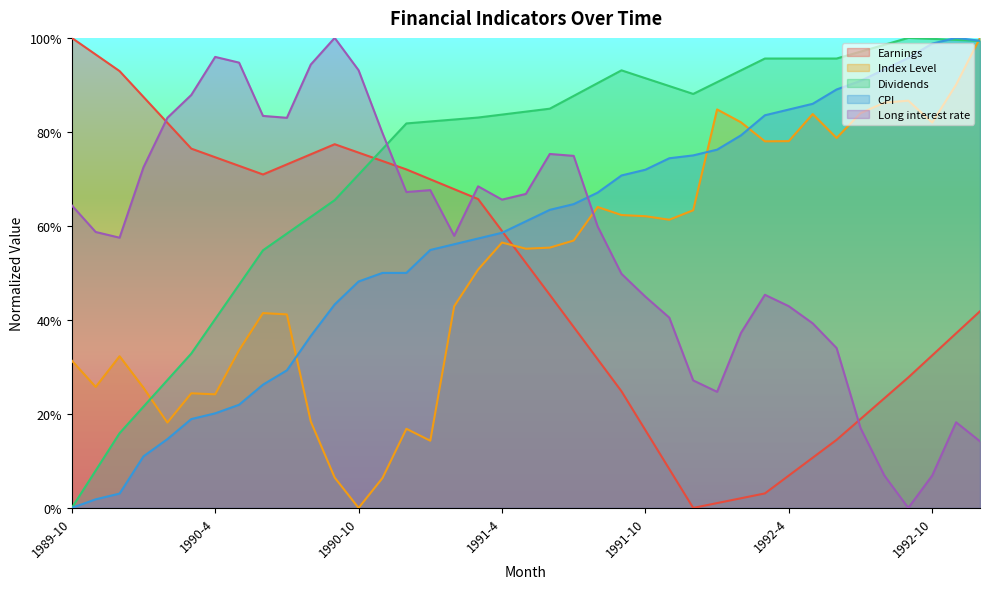

Which series changed the most between 1991-12 and 1992-5?

Index Level